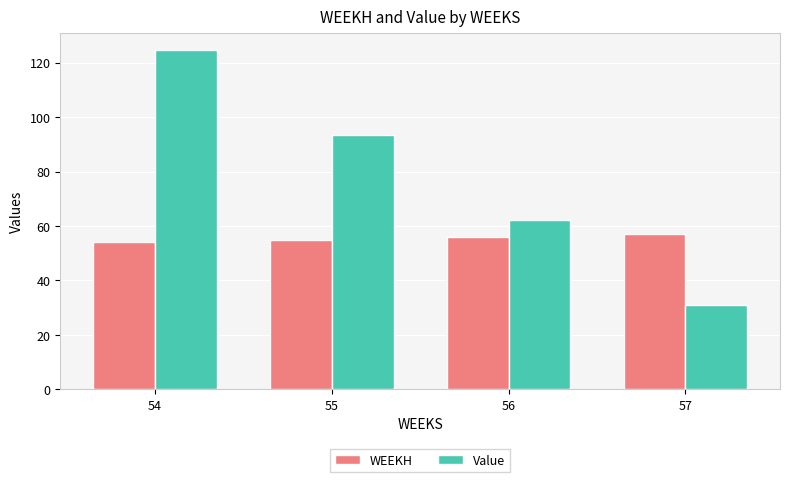

Rank the series at 56 from highest to lowest value.

Value, WEEKH